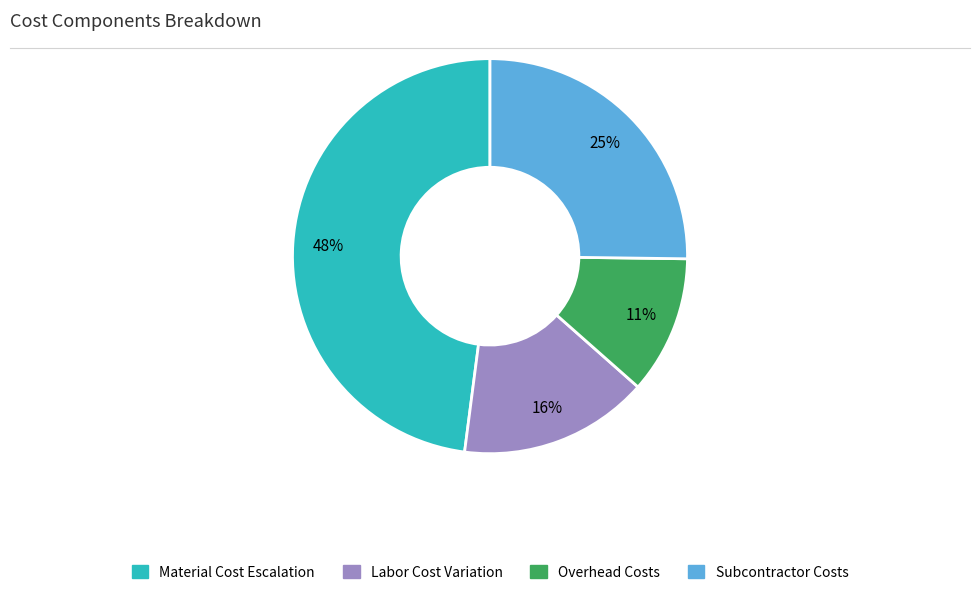

To the nearest percent, what is the average slice percentage?

25%